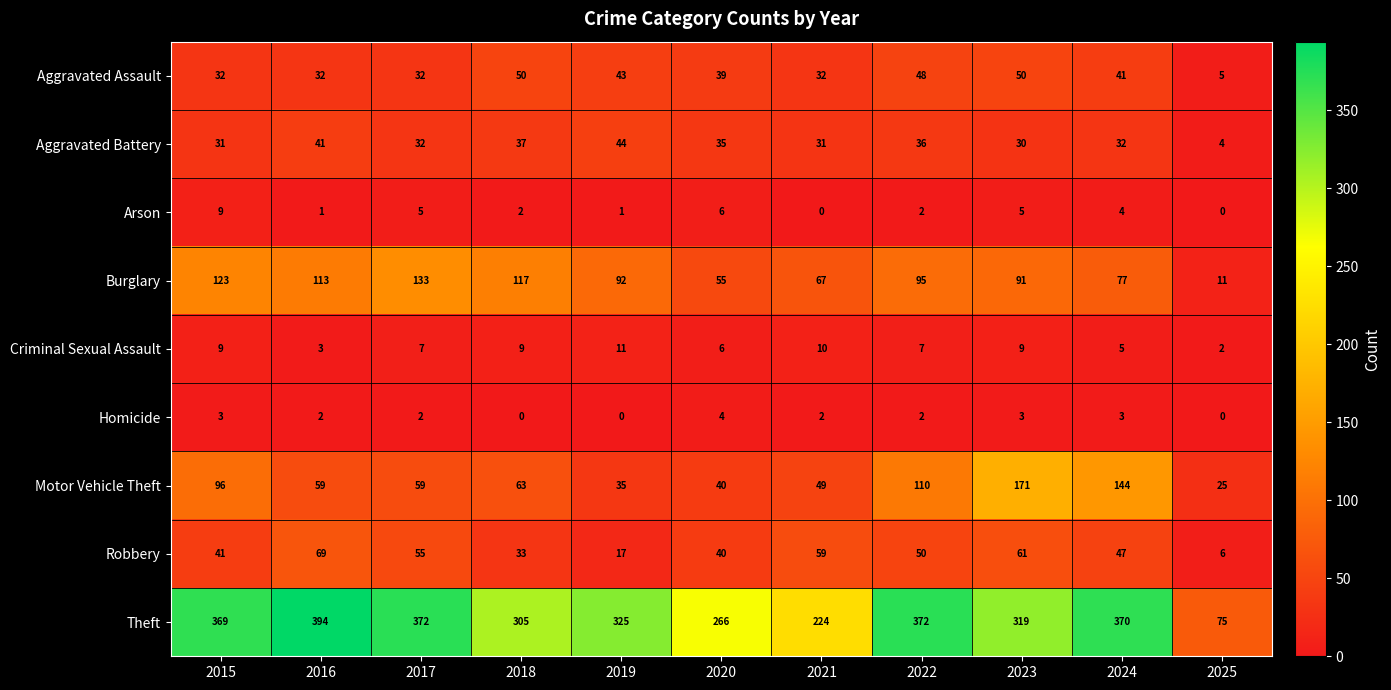

Which category has the highest value across all series?

2016